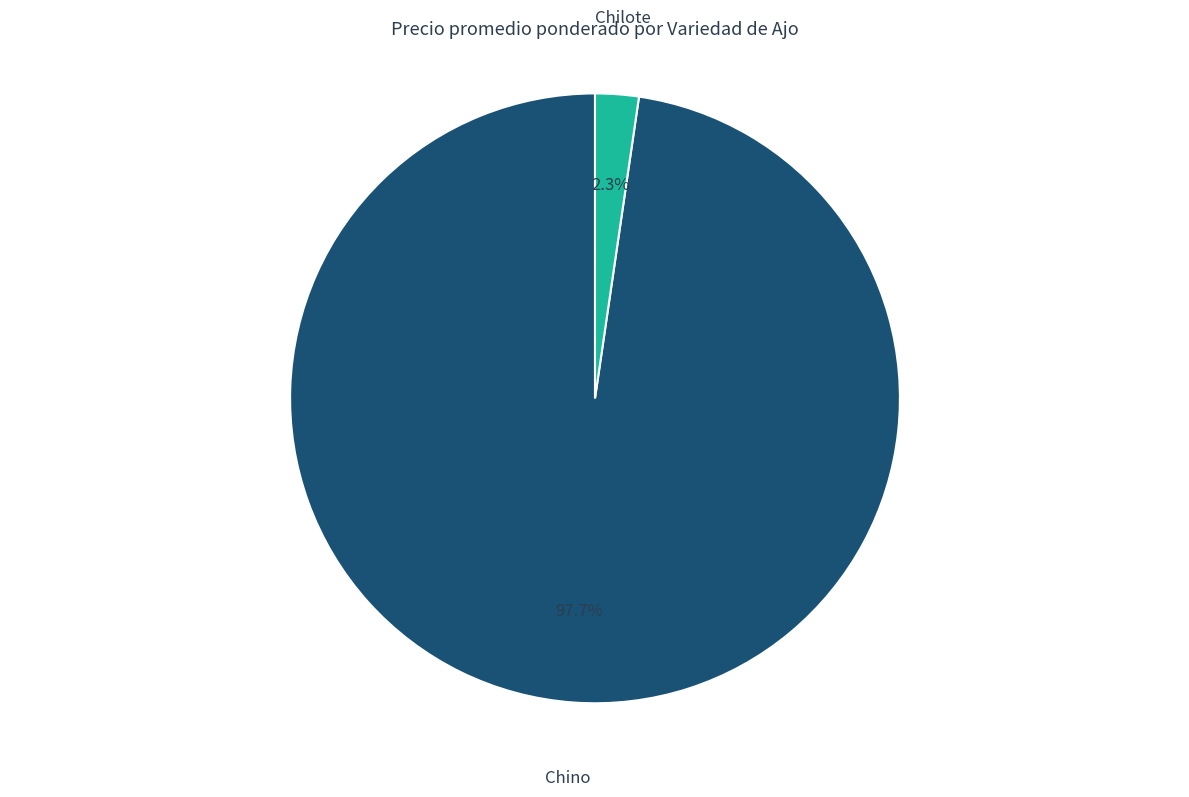

Is there any slice that represents more than half of the pie?

Yes